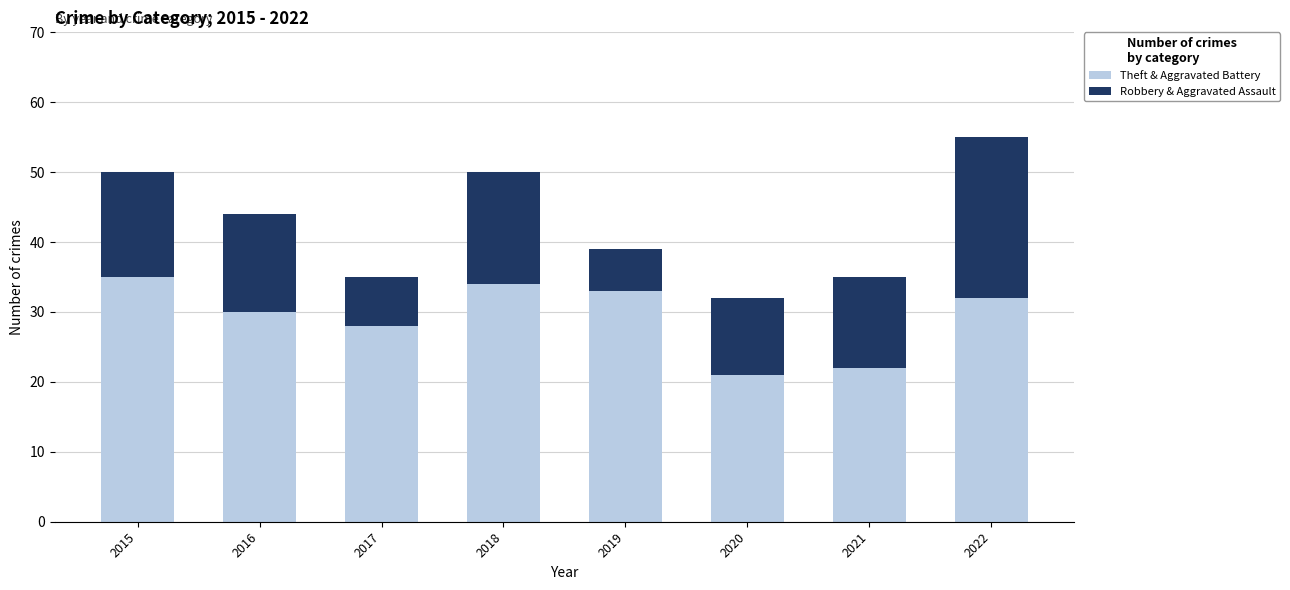

At which category is the sum across all series the highest?

2022